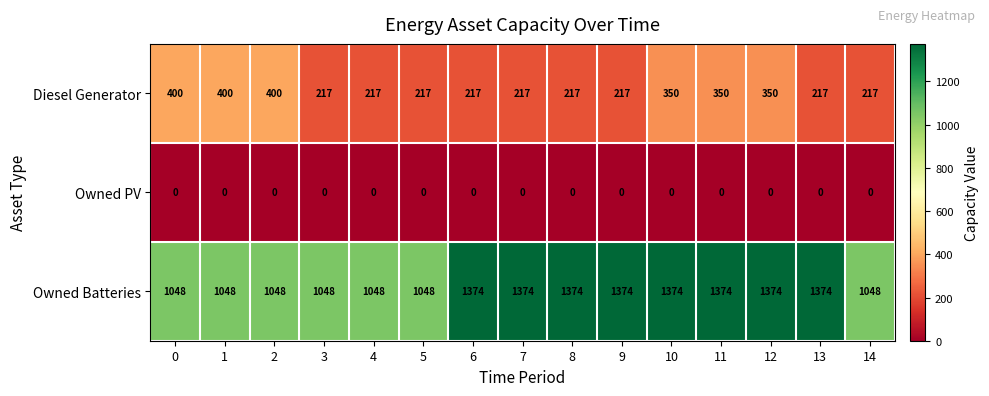

True or false: Diesel Generator has a value of 141 at 6.

False